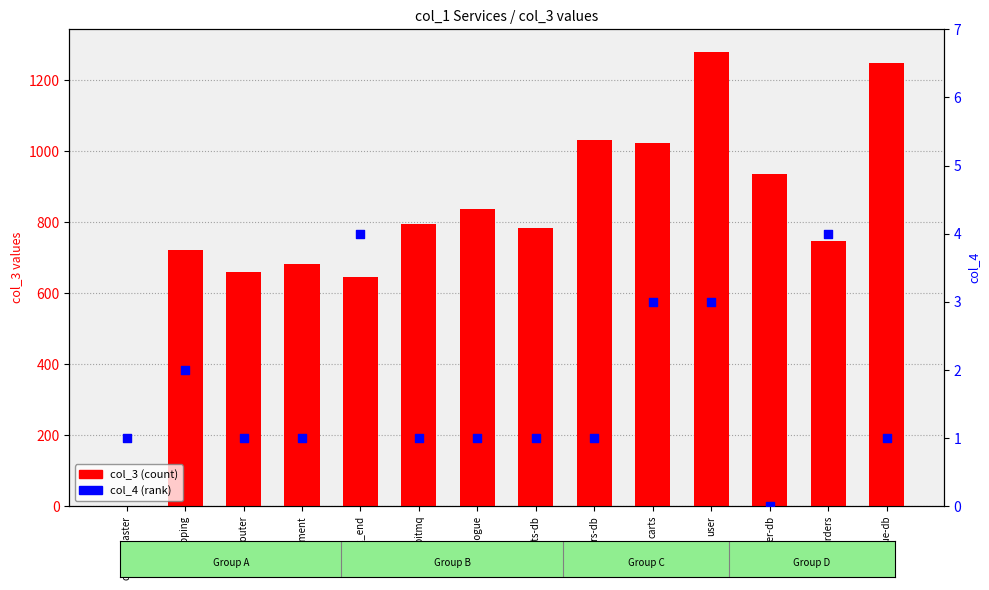

Which series has the largest Y range (max minus min)?

col_3 (count)